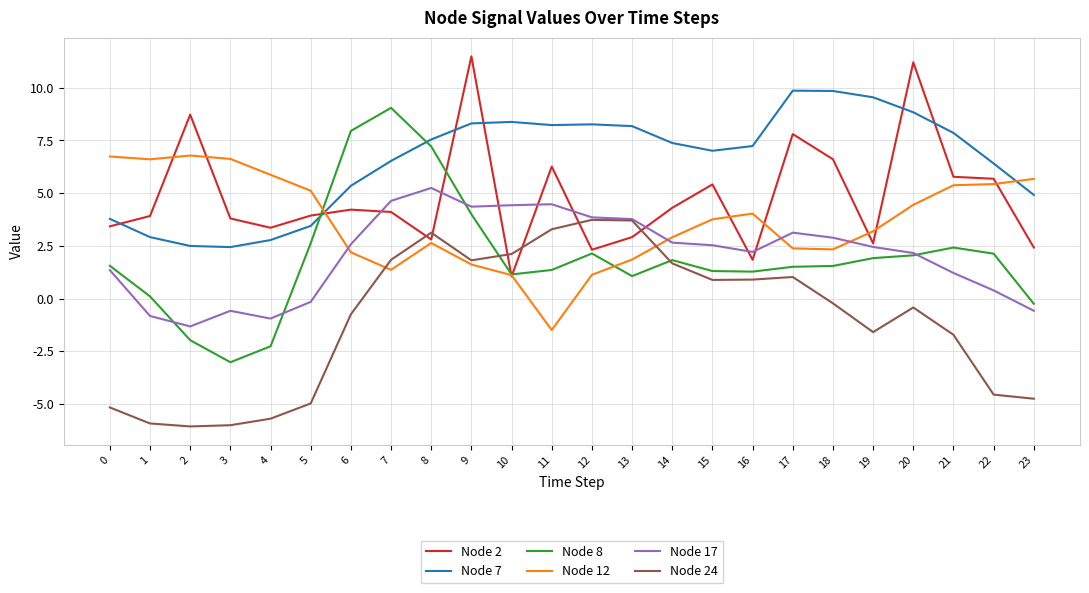

Is it true that Node 7 equals 8.3 at 12?

True